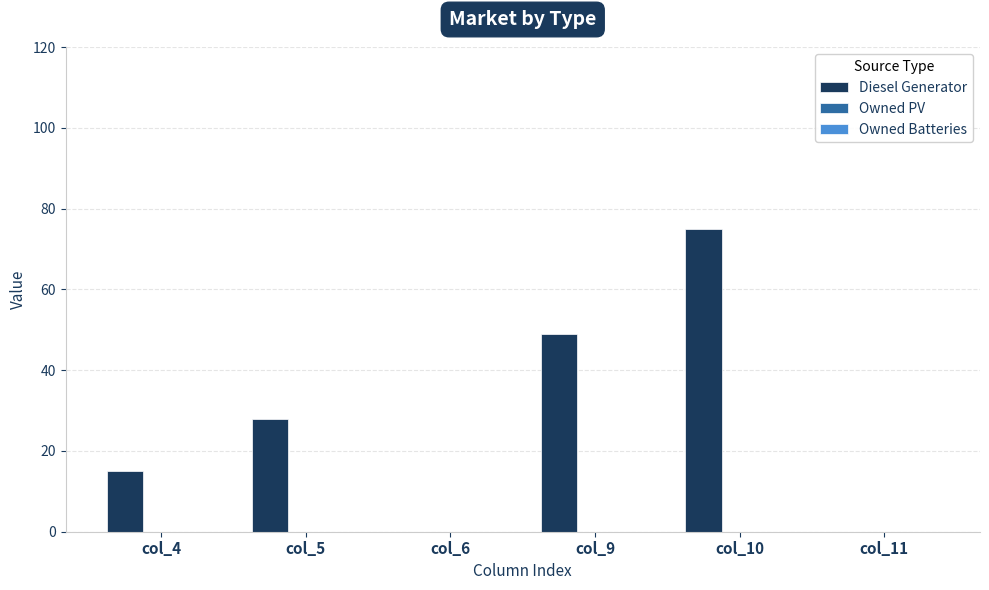

Which has a higher value, col_4 or col_11?

col_4